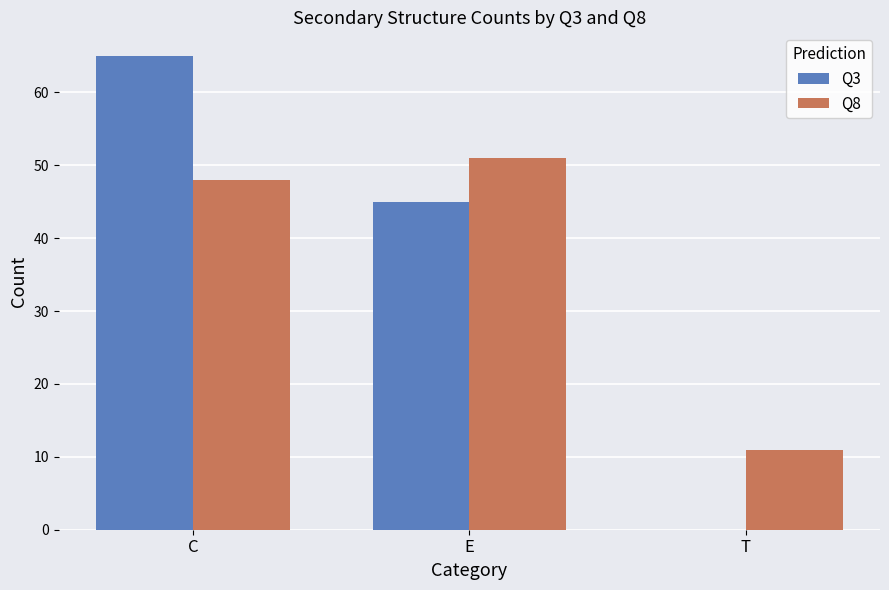

The Q3 series shows -21 at T. True or false?

False